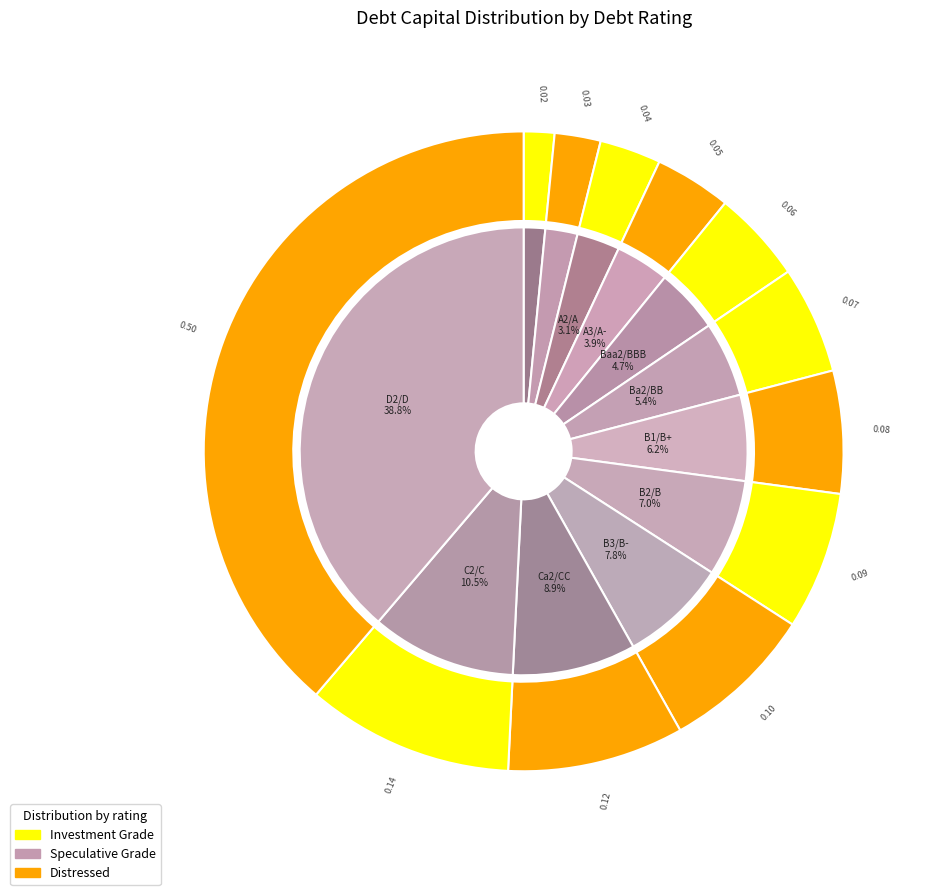

To the nearest percent, what is the difference between the largest and smallest slice percentages?

37%